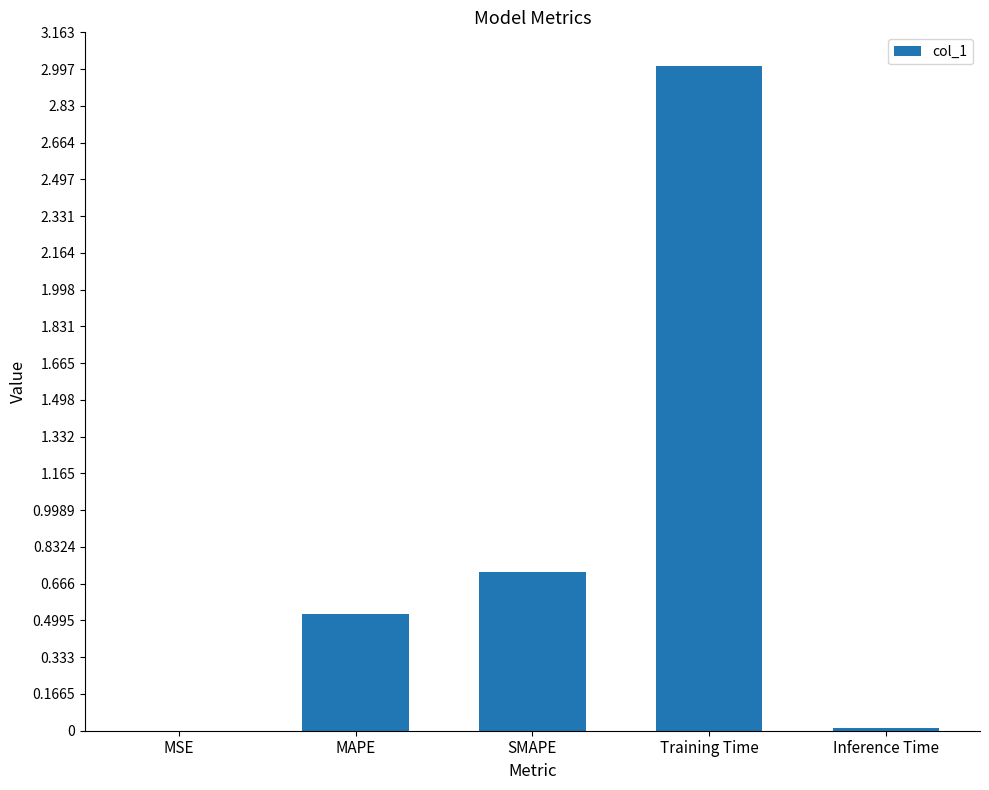

True or false: the data shows 0.0 at MSE.

True